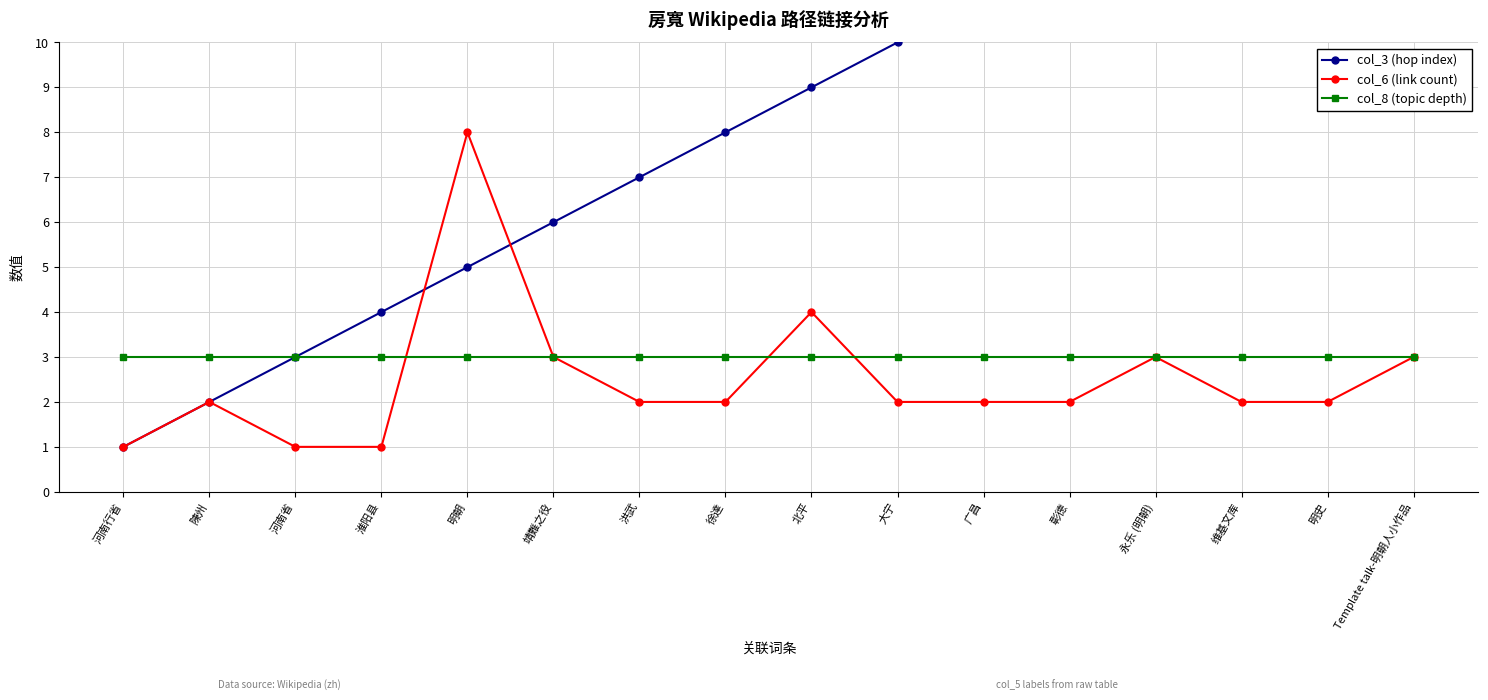

What is the value of the col_6 (link count) point at the 5th from the left?

8